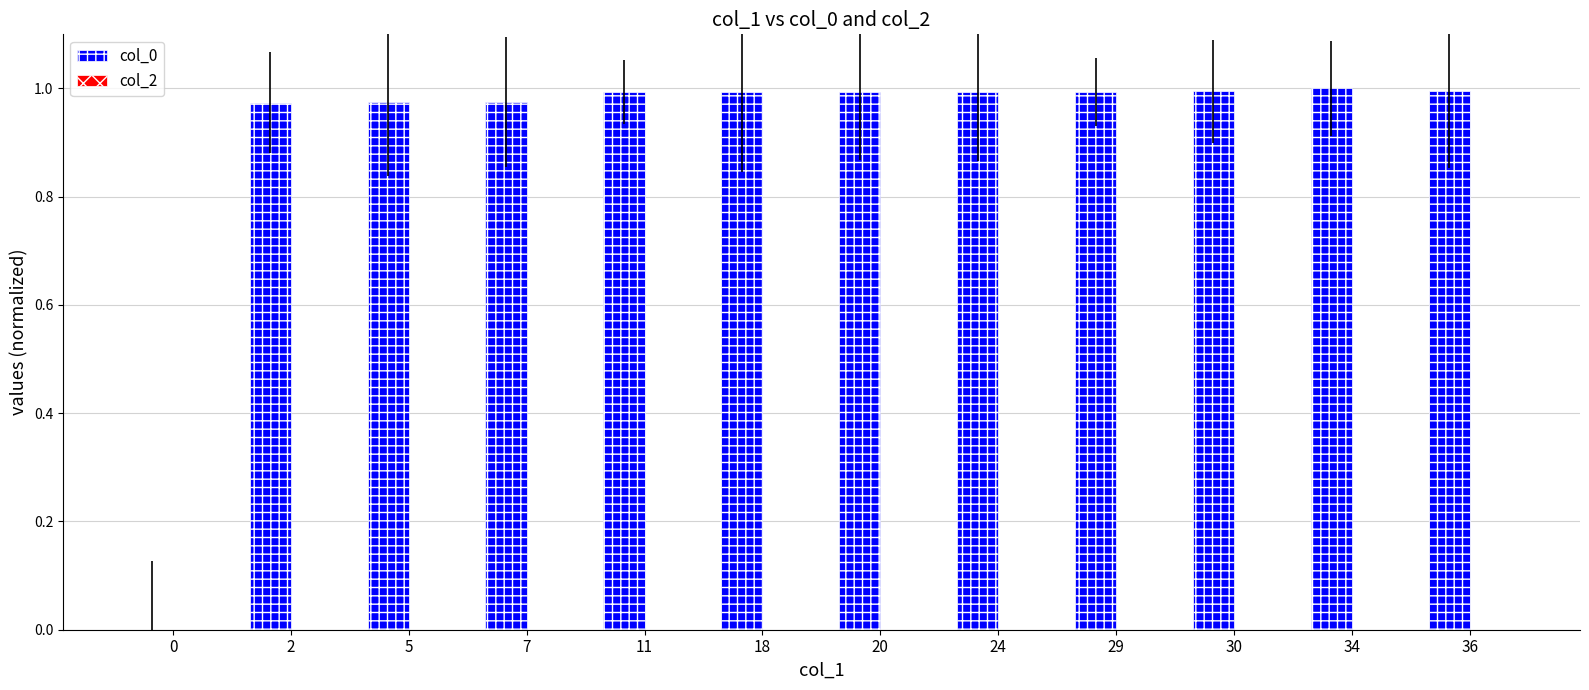

The value at 2 is 1.0. True or false?

True